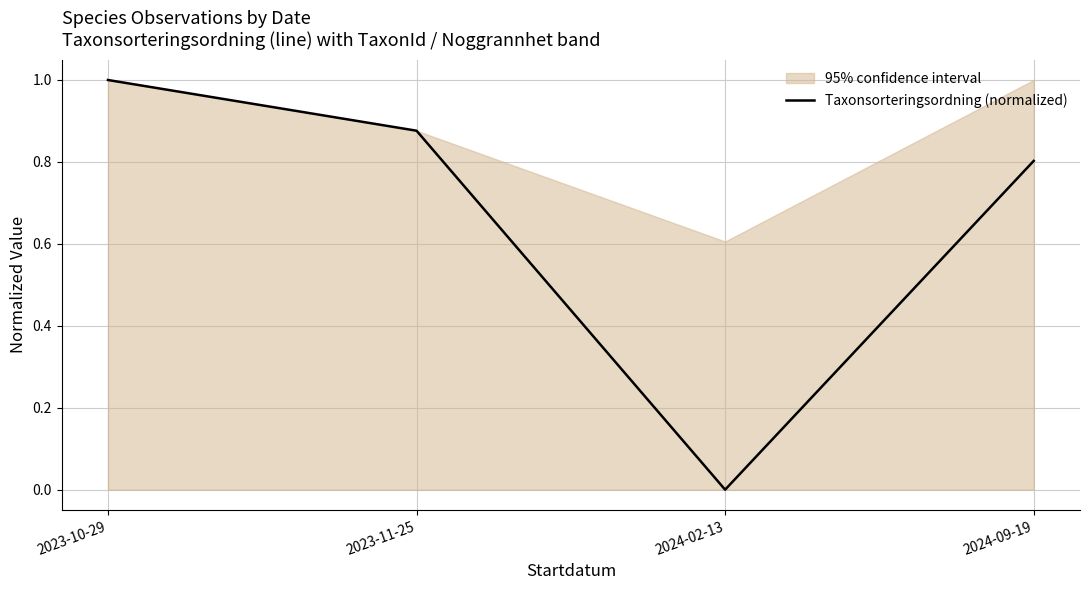

How many values are between 0 and 1?

4